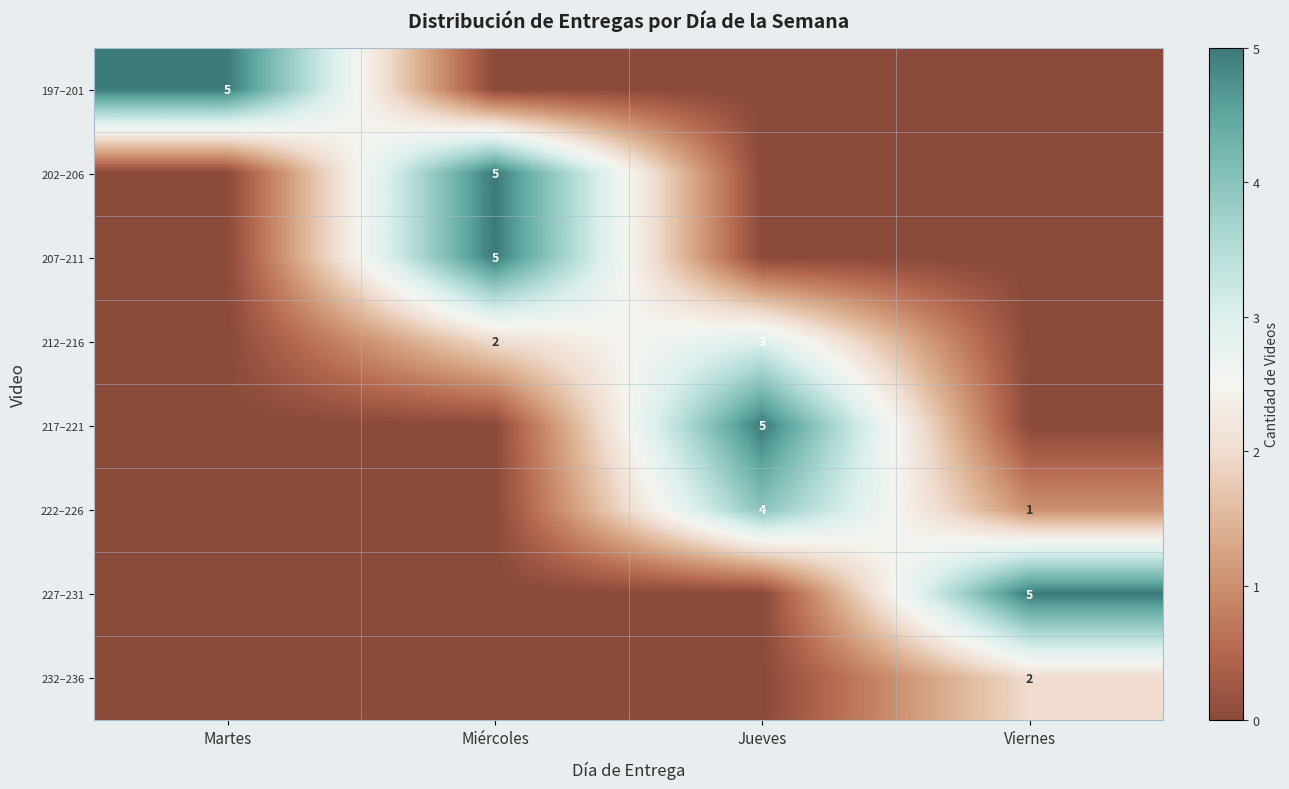

What is the difference between the highest and lowest values at Martes?

5